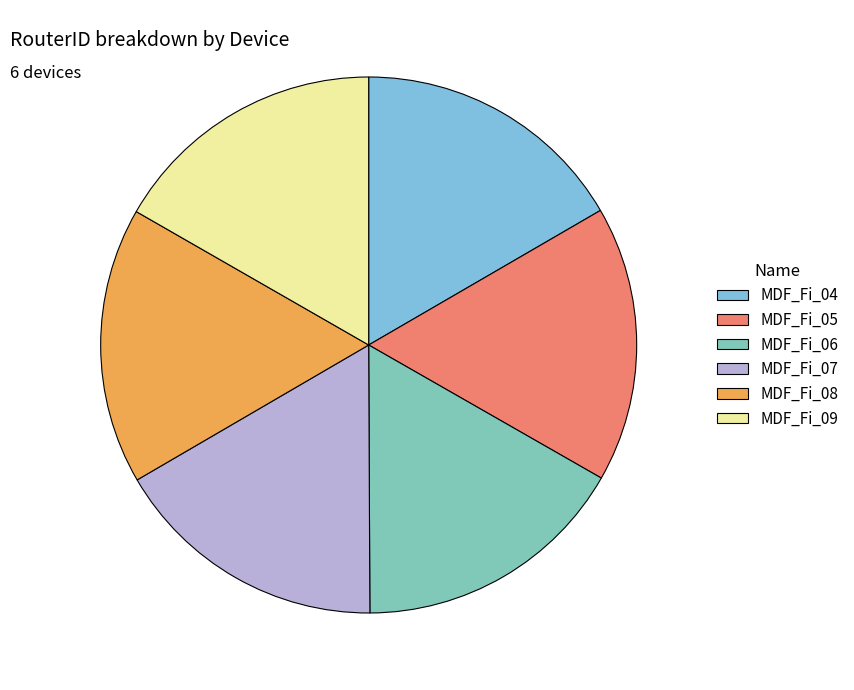

Count the number of slices in the pie.

6